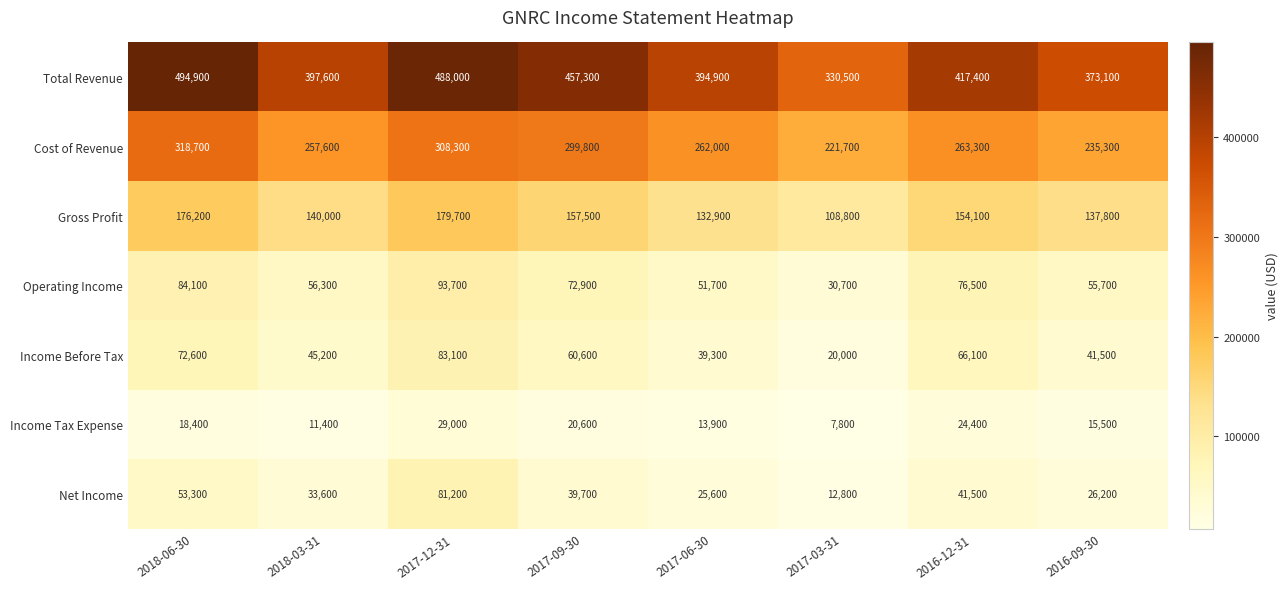

What is the spread (max minus min) of values at 2017-03-31?

322700